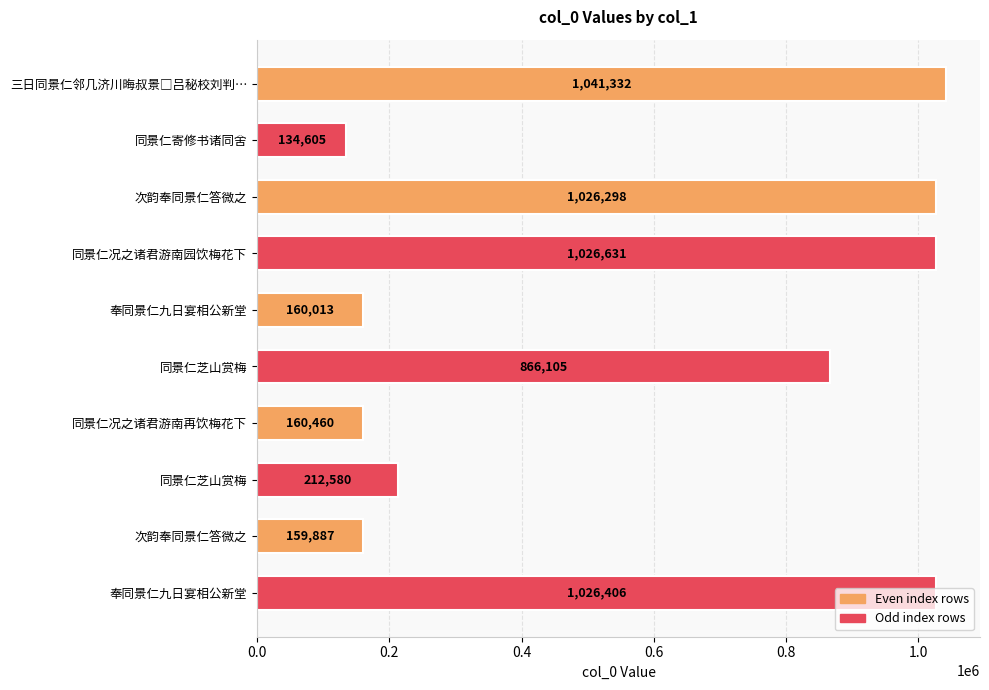

Which has a higher value, 三日同景仁邻几济川晦叔景□吕秘校刘判… or 同景仁寄修书诸同舍?

三日同景仁邻几济川晦叔景□吕秘校刘判…